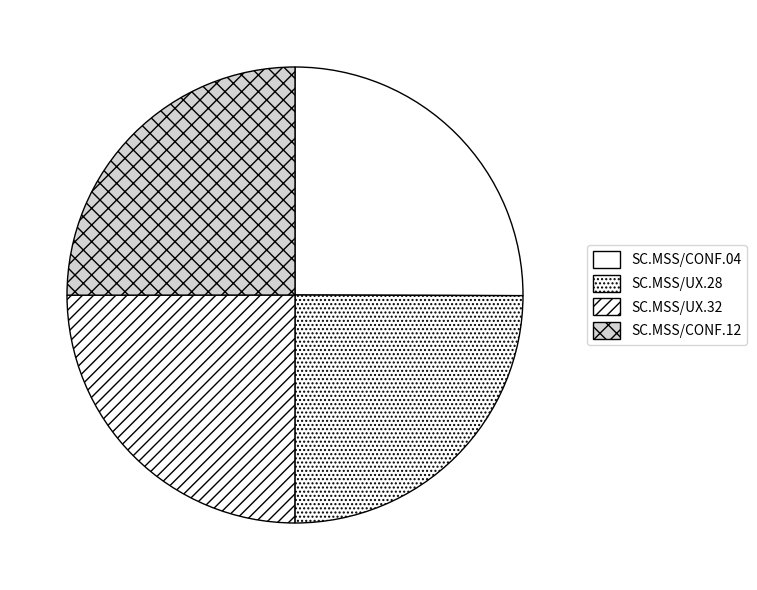

To the nearest percent, what percentage of the pie is SC.MSS/CONF.12?

25%